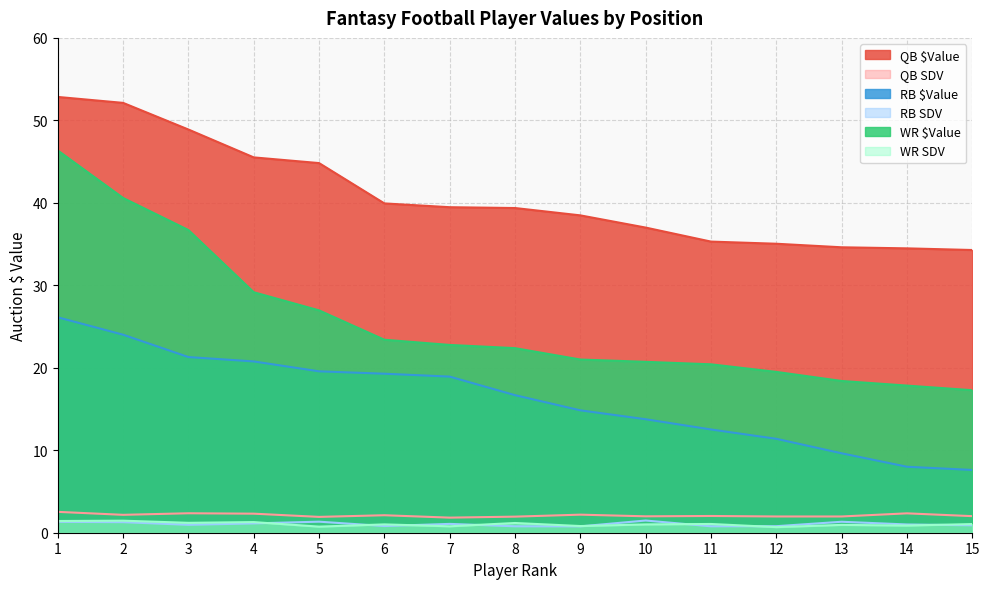

True or false: RB SDV has a value of 0.8 at 6.

True